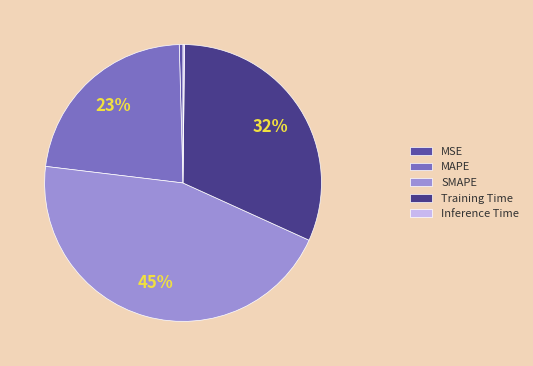

Is there any slice that represents more than half of the pie?

No